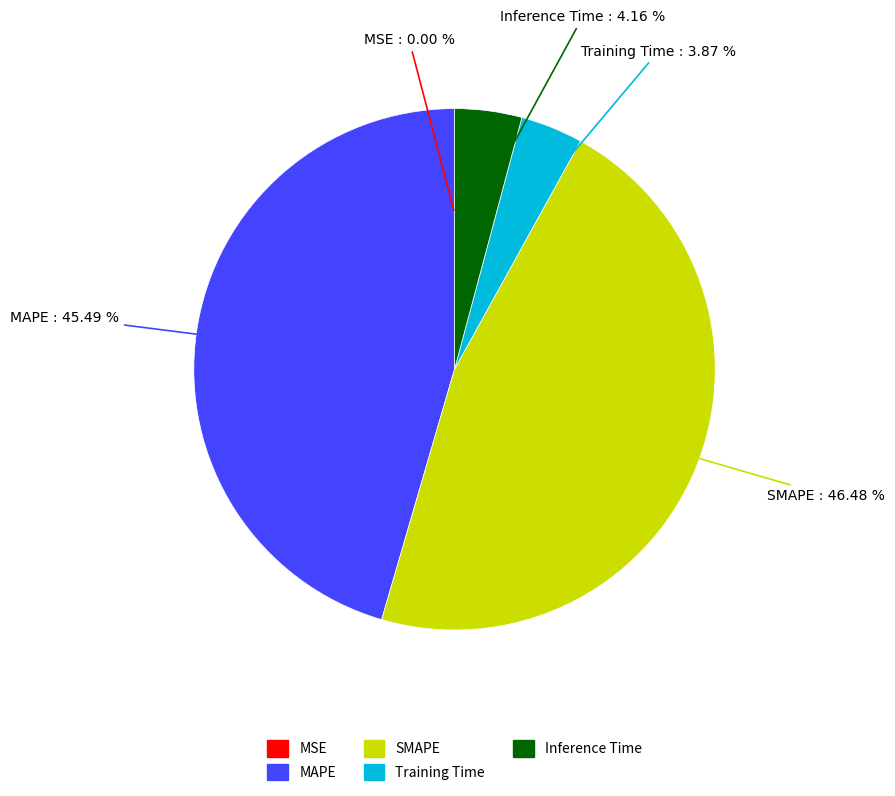

True or false: SMAPE accounts for 41% of the total.

False